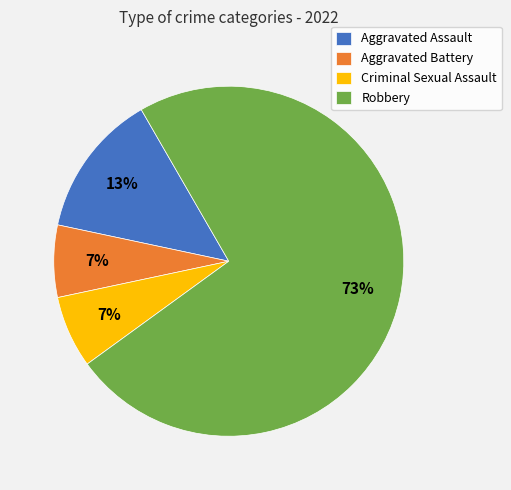

Does Robbery represent more than half of the total?

Yes